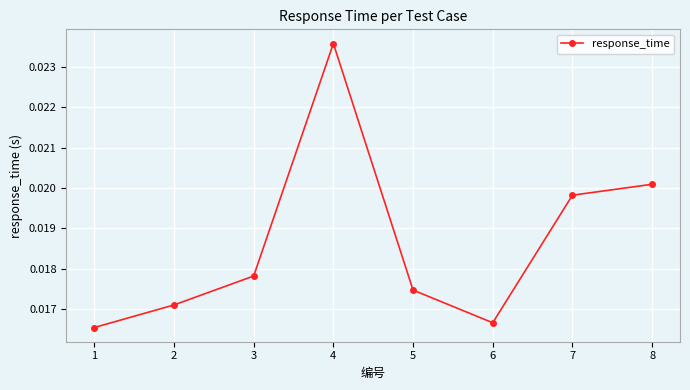

How many data points does each series have?

8